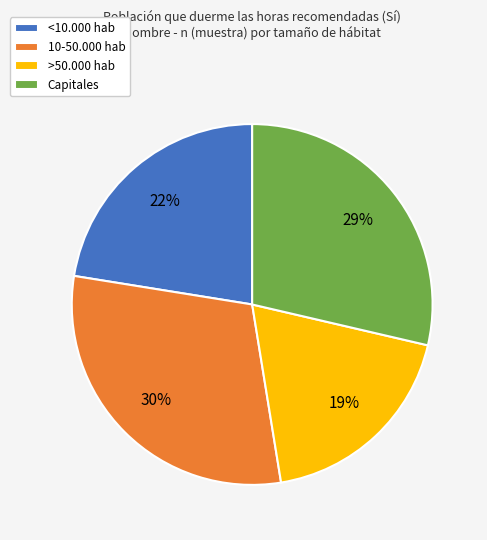

Which category has the biggest portion of the pie?

10-50.000 hab